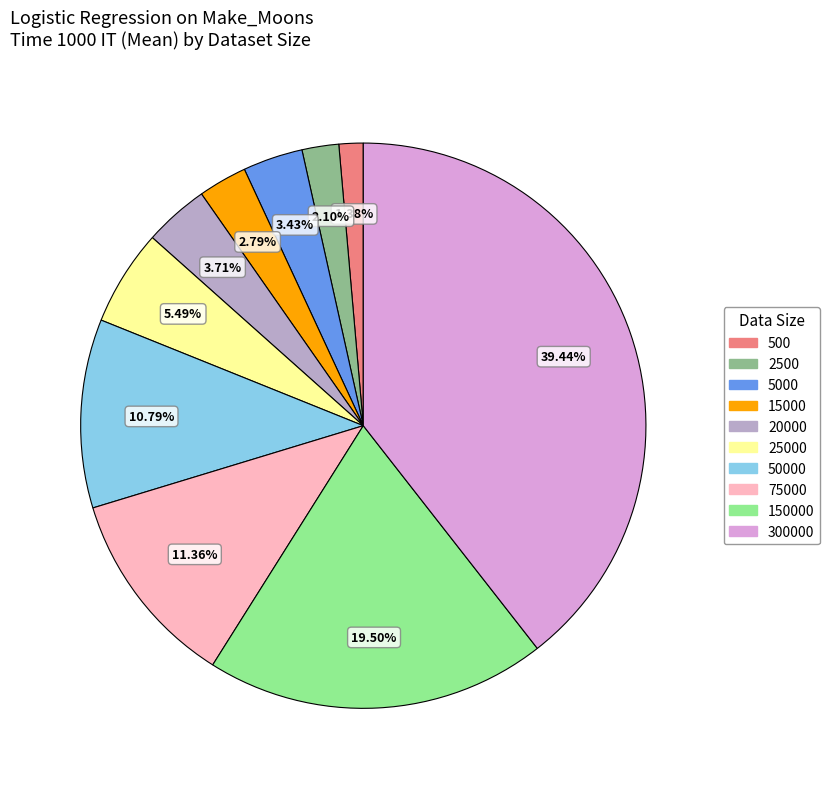

What percentage is the 20000 slice, to the nearest percent?

4%